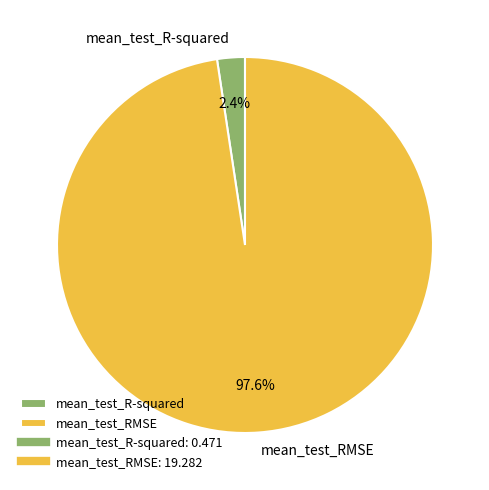

Which category has the smallest portion of the pie?

mean_test_R-squared